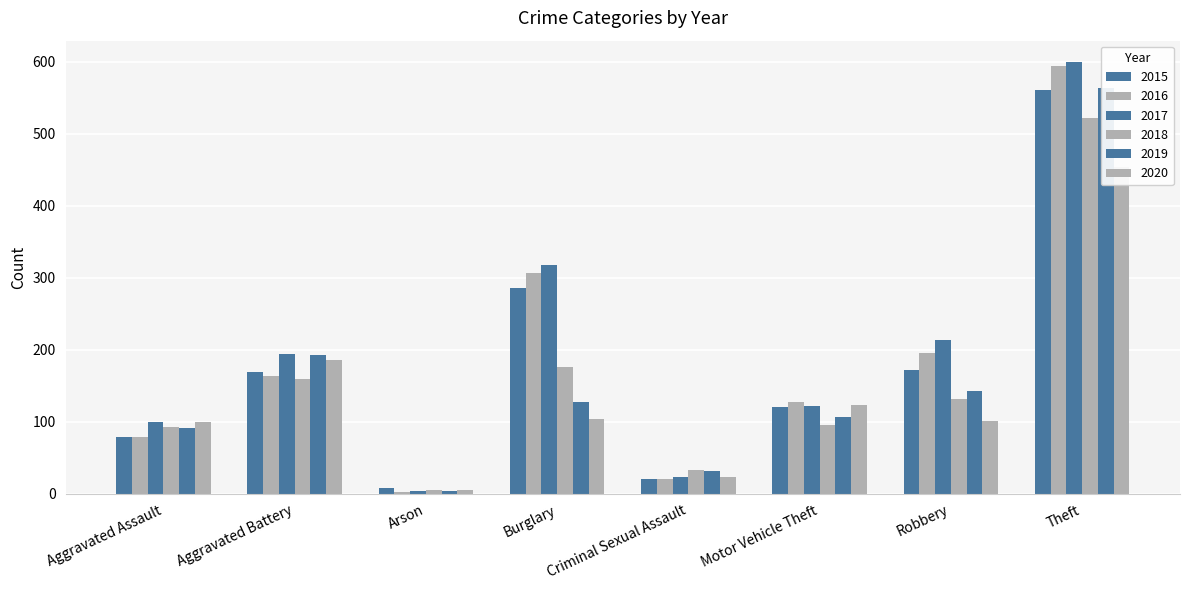

What value does the 2015 series have at Motor Vehicle Theft, to the nearest 100?

100